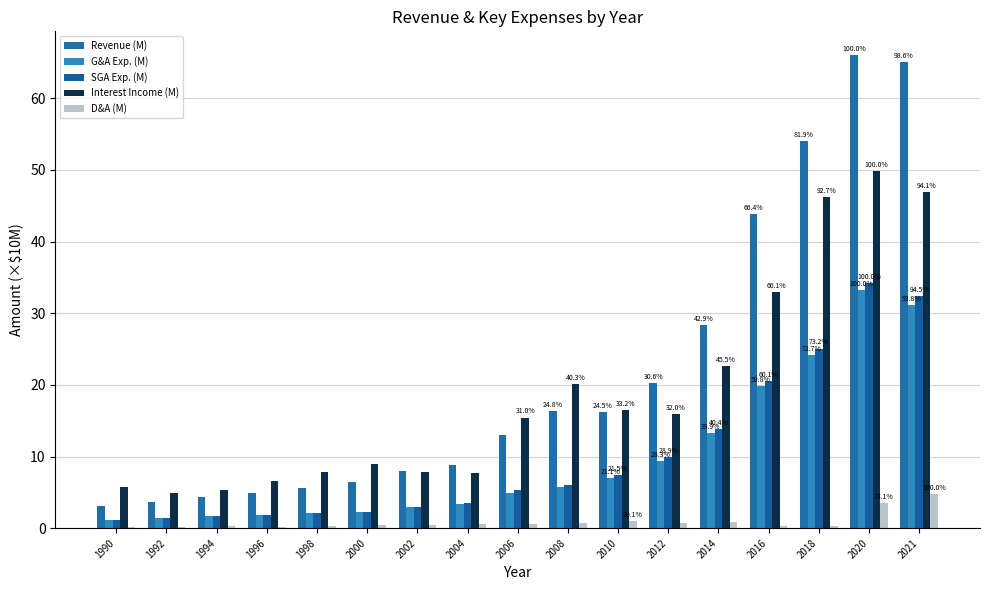

Between 1998 and 2021, which series saw the biggest shift?

Revenue (M)